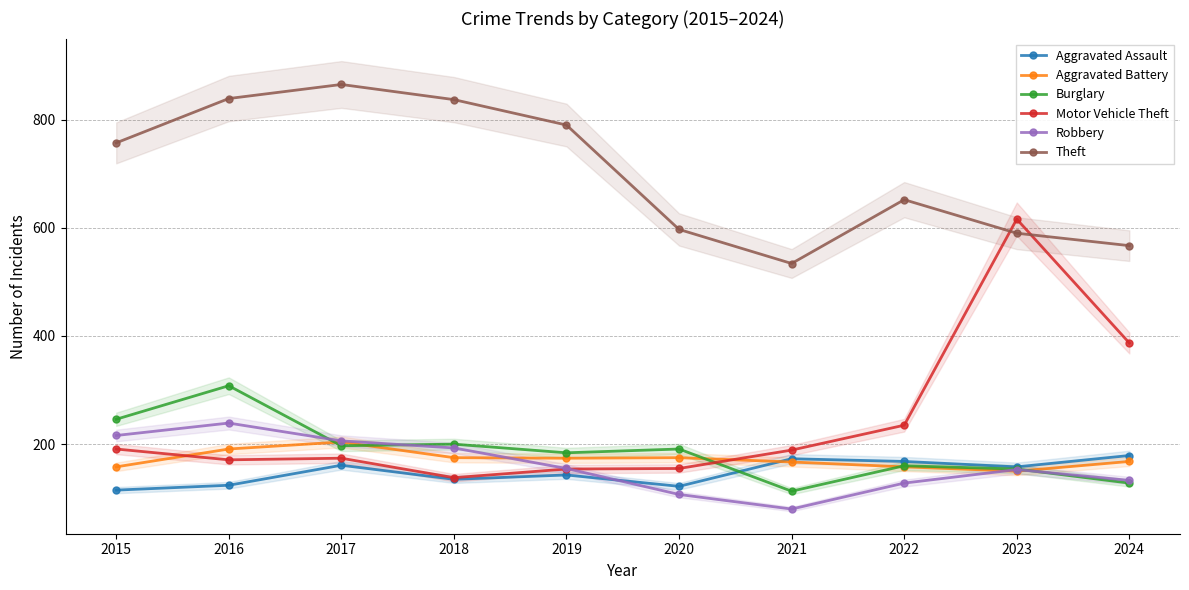

Where does the Motor Vehicle Theft series first go above 189?

2015